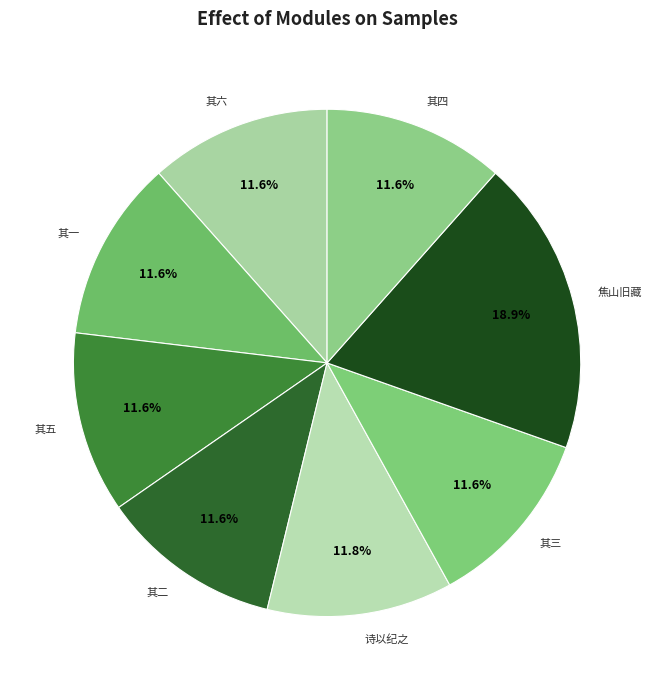

Is 诗以纪之 the majority of the pie?

No